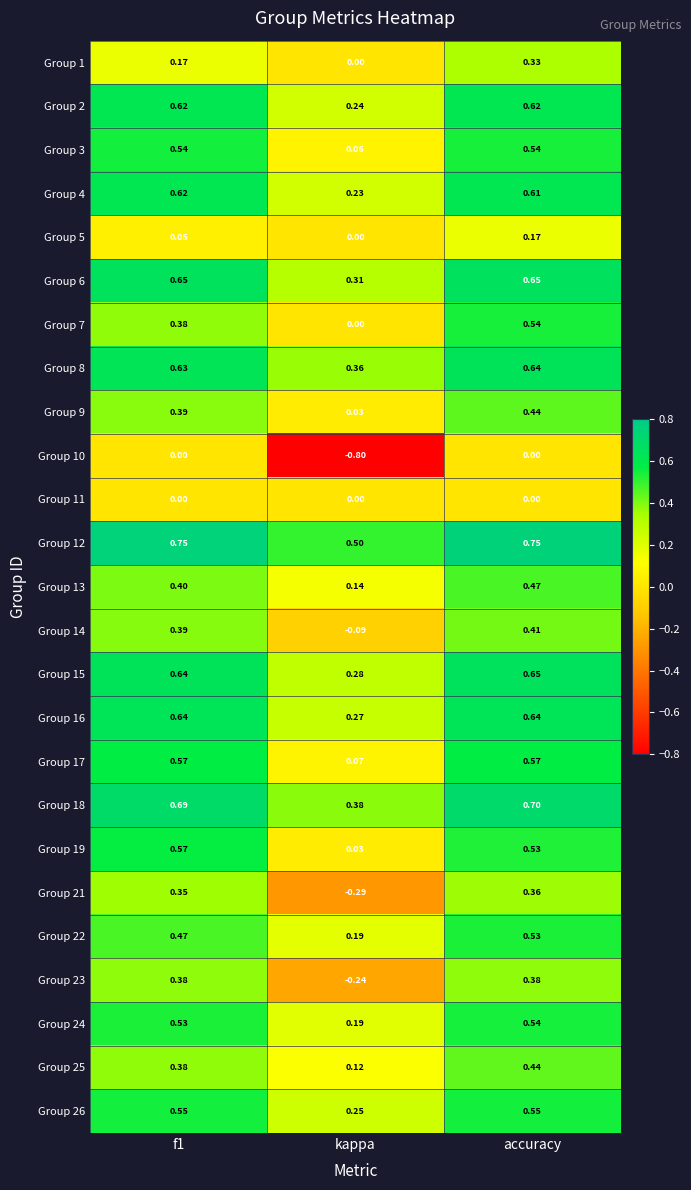

At which category is the sum across all series the highest?

accuracy